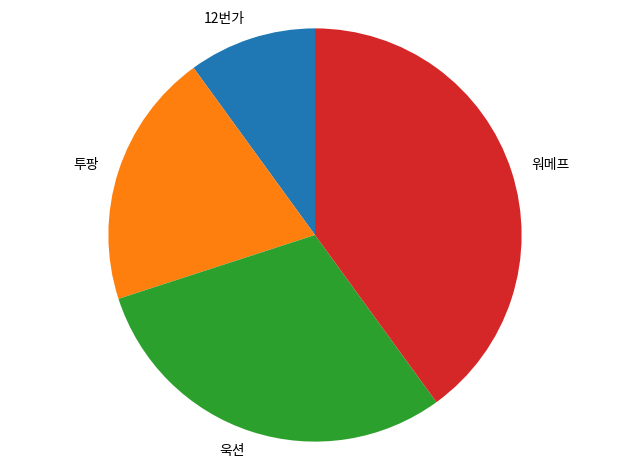

Which category has the smallest portion of the pie?

12번가